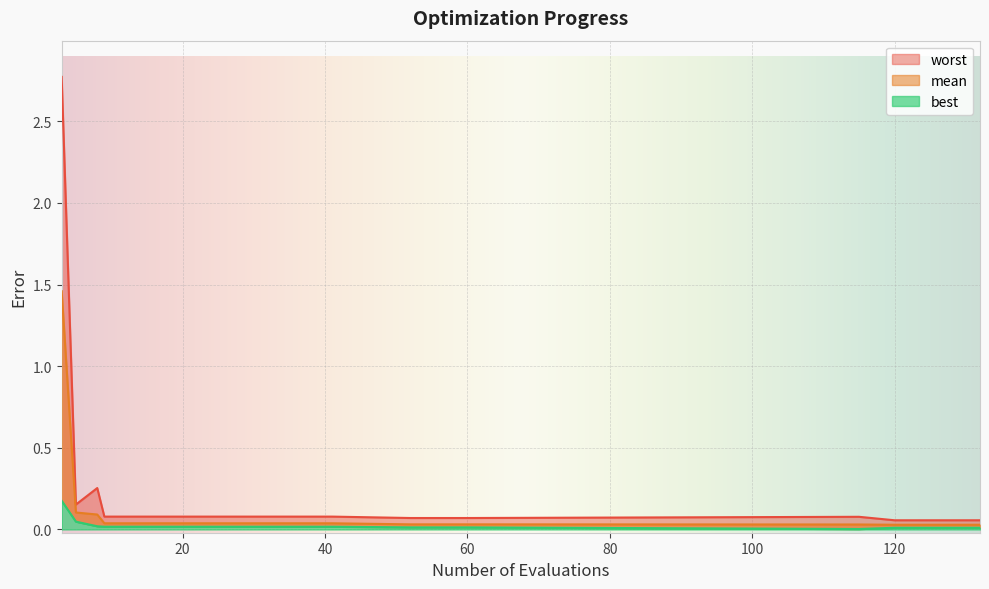

What is the total value across all series at 52?

0.1